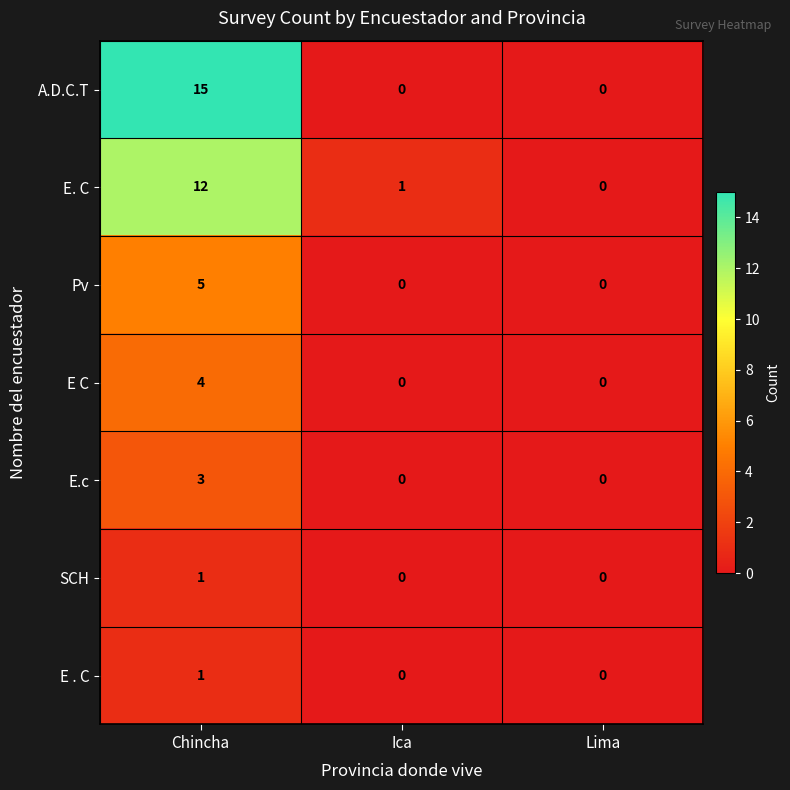

How many positive values does the E. C series have?

2